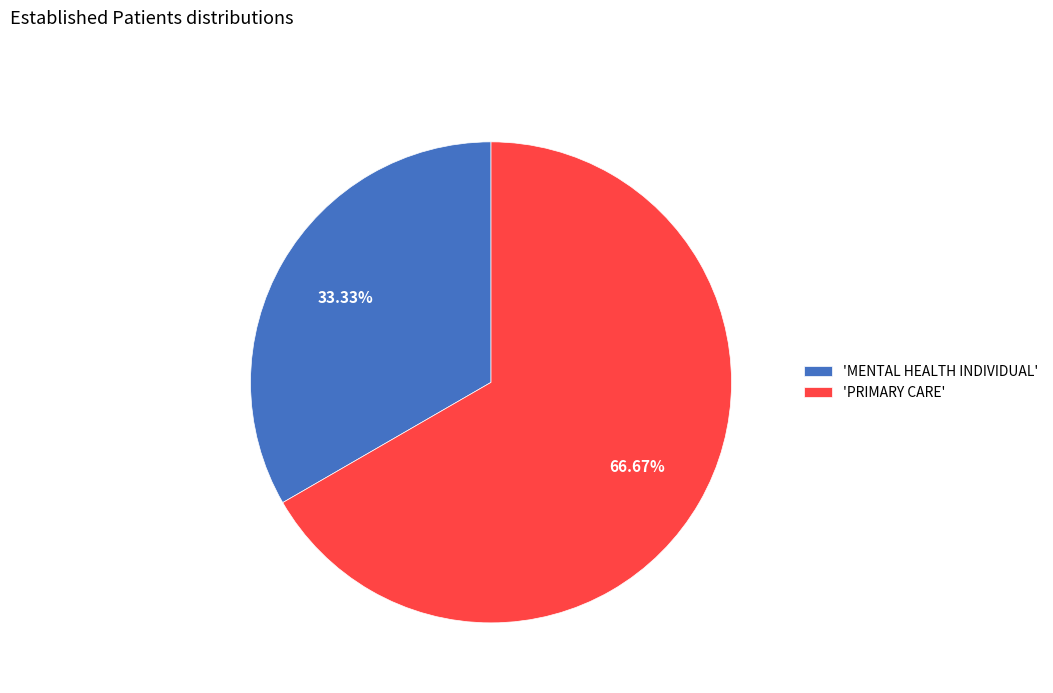

How many slices are in this pie chart?

2